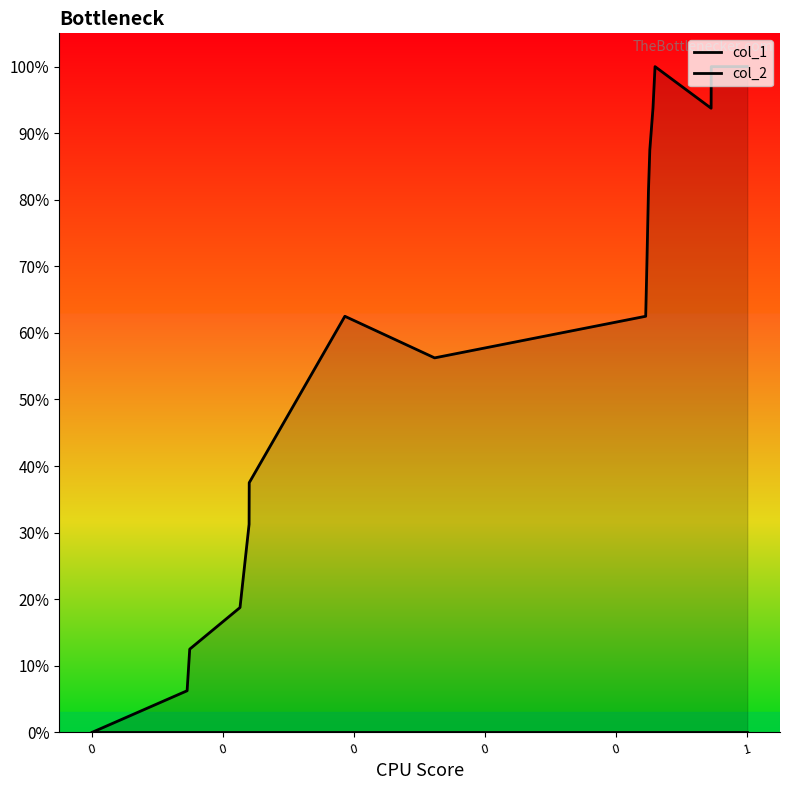

What are all the series names shown in the legend?

col_1, col_2